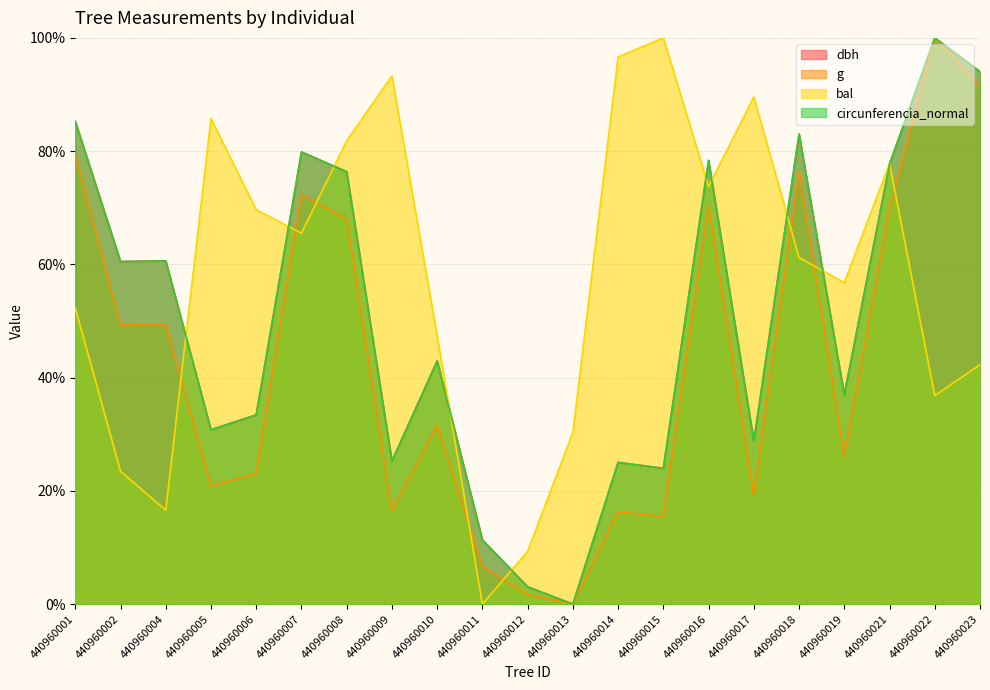

At which label is bal closest to 50?

440960001